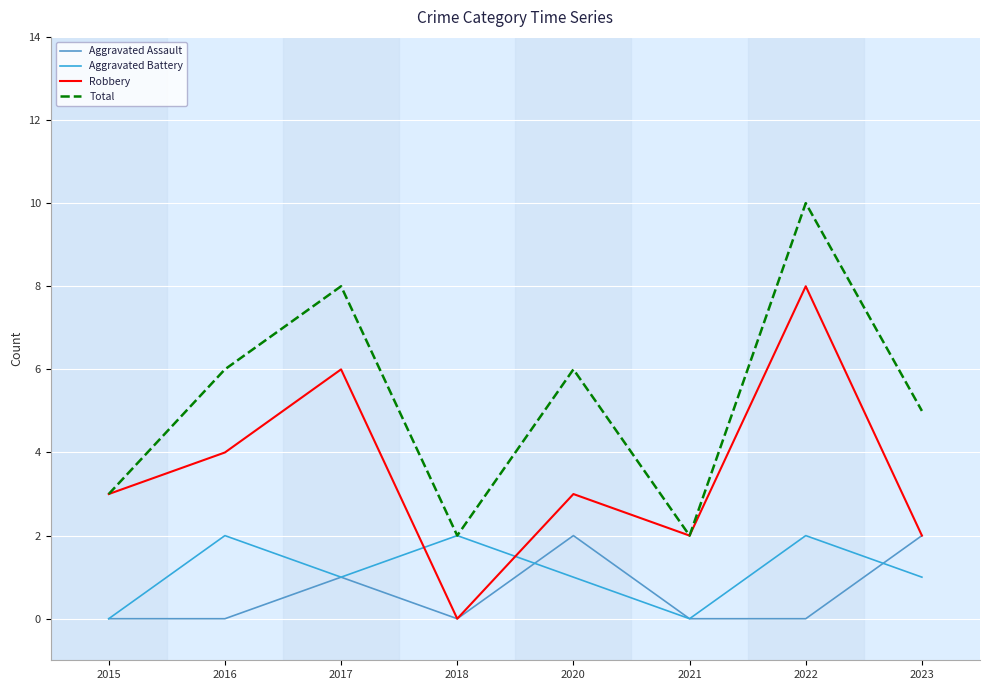

Reading left to right, list all the values displayed in this chart.

Aggravated Assault: 0	0	1	0	2	0	0	2
Aggravated Battery: 0	2	1	2	1	0	2	1
Robbery: 3	4	6	0	3	2	8	2
Total: 3	6	8	2	6	2	10	5